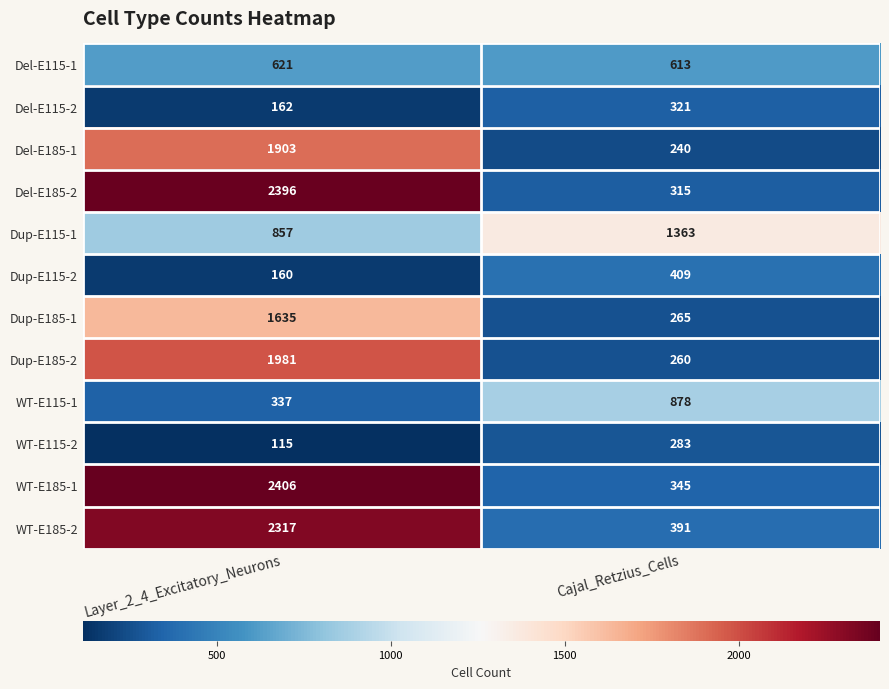

What is the sum of all Del-E115-1 values?

1234